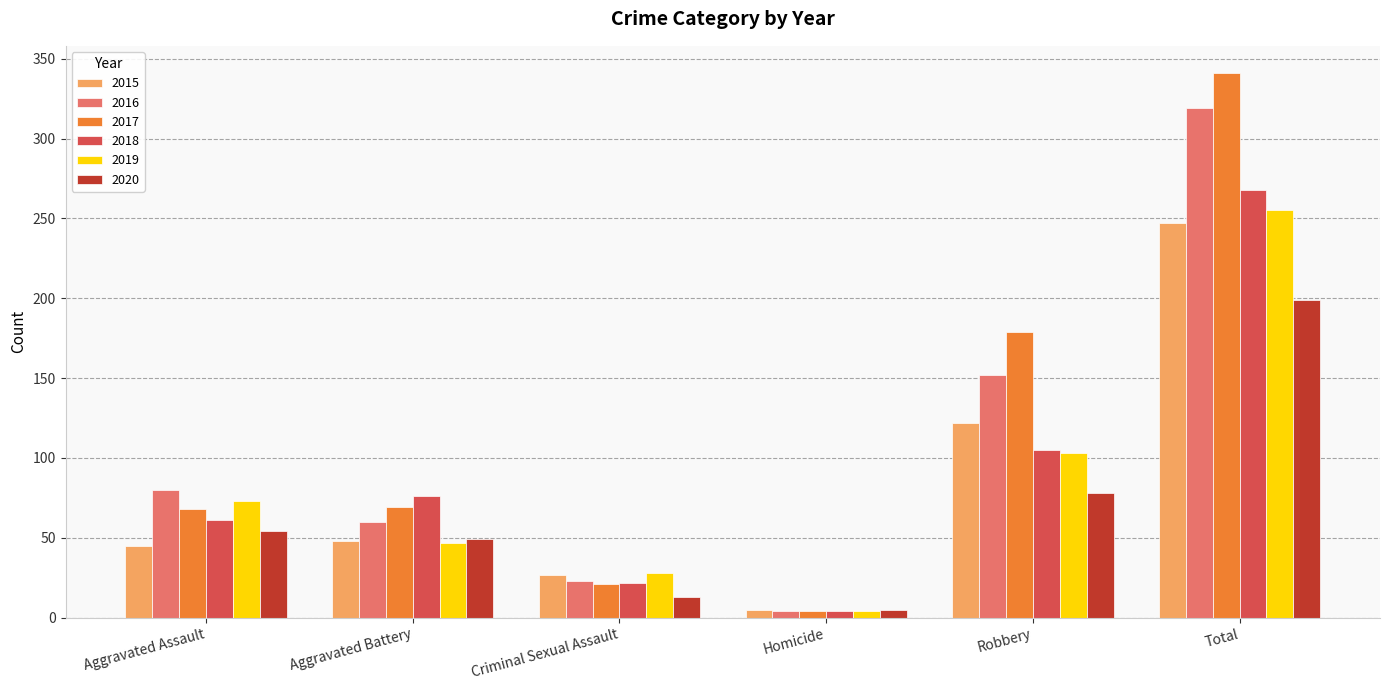

Is the value of 2018 at Aggravated Battery greater than the value of 2019 at Total?

No